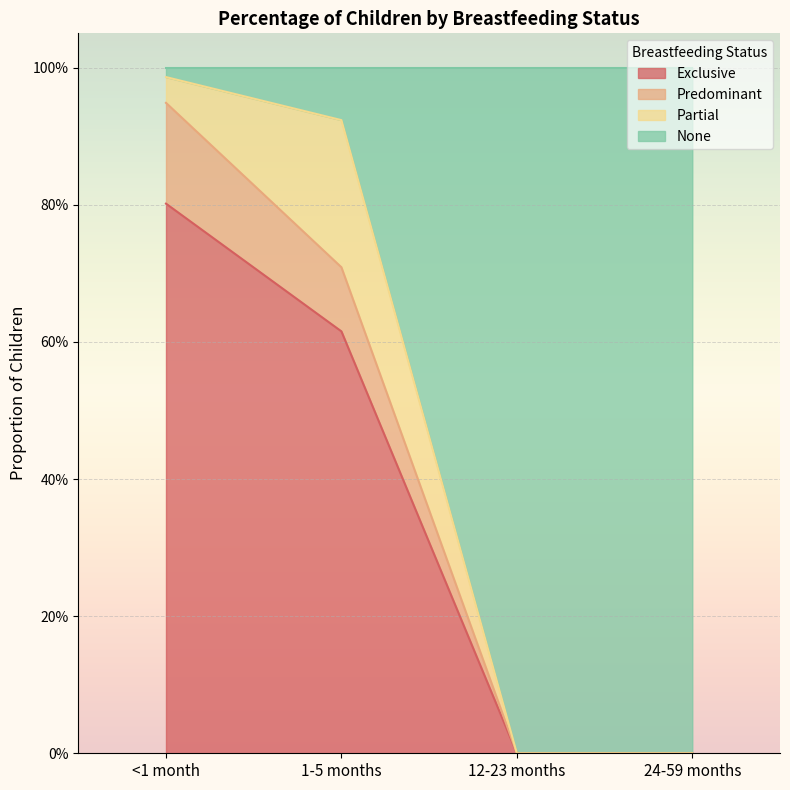

Which series has the largest total across all categories?

None